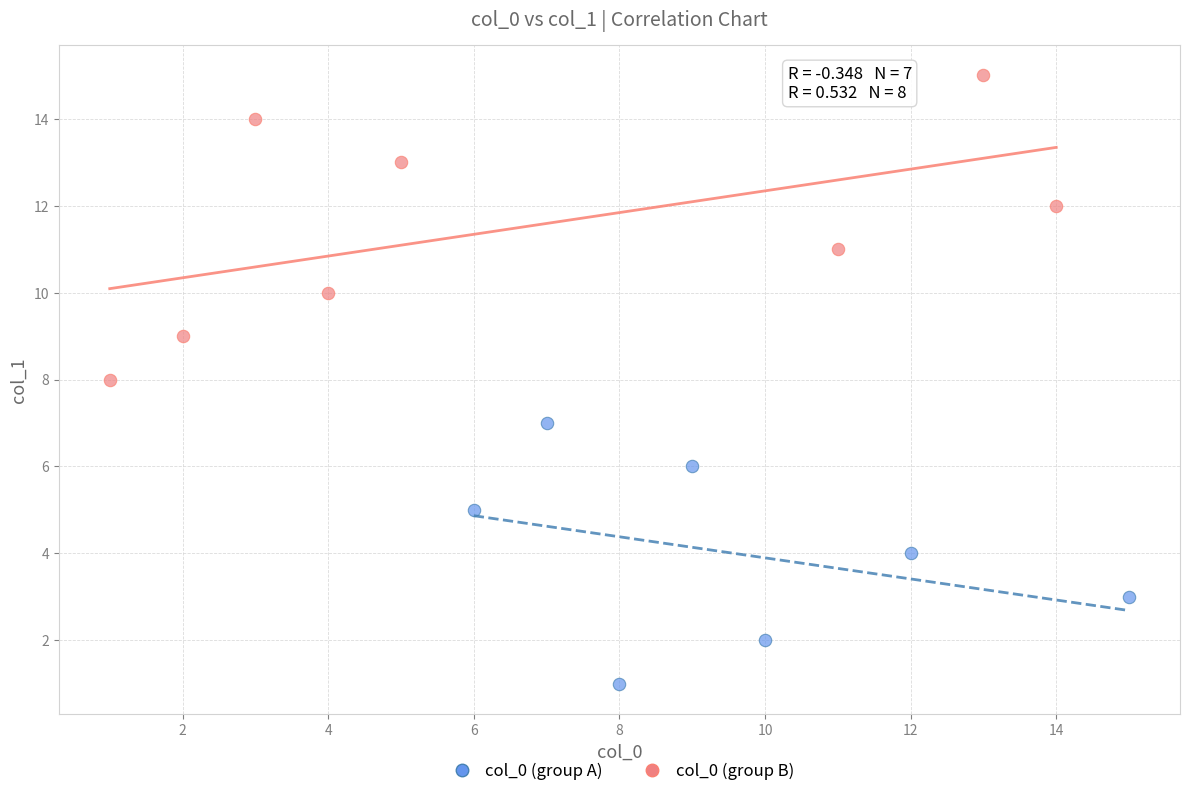

Which series reaches the maximum Y coordinate?

col_0 (group B)